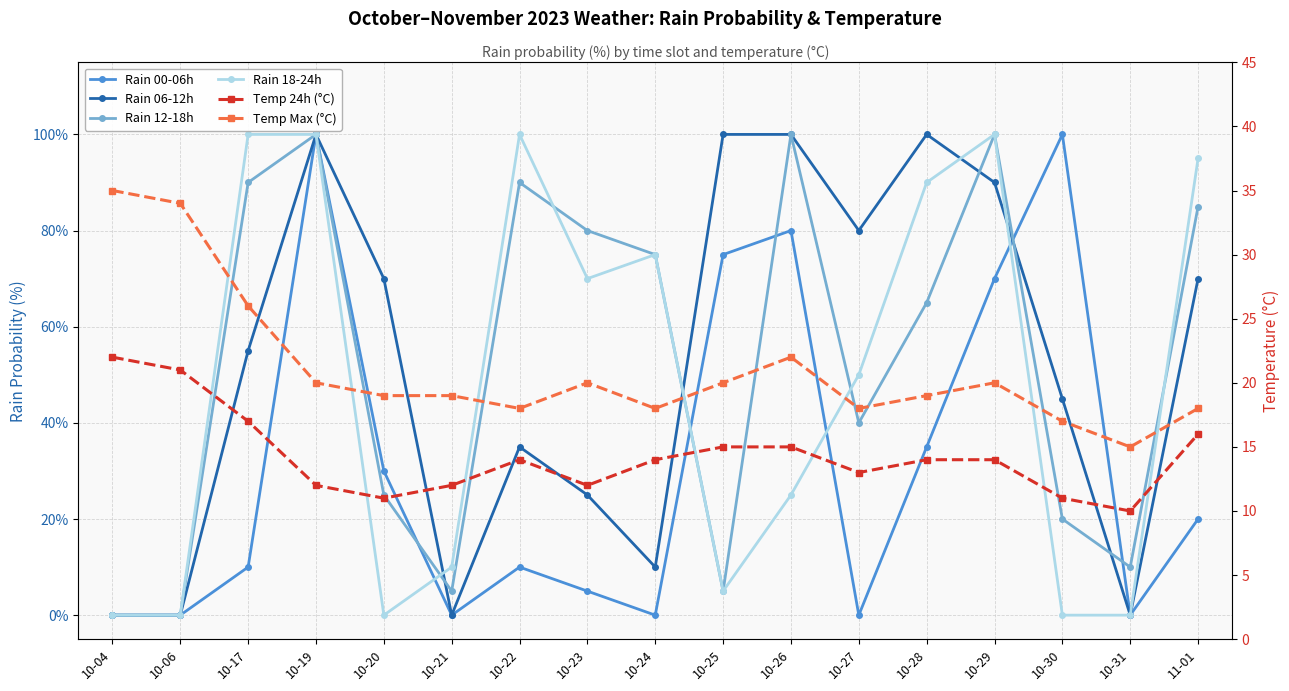

Rank the series by their maximum value, from highest to lowest.

Rain 00-06h, Rain 06-12h, Rain 12-18h, Rain 18-24h, Temp Max (°C), Temp 24h (°C)